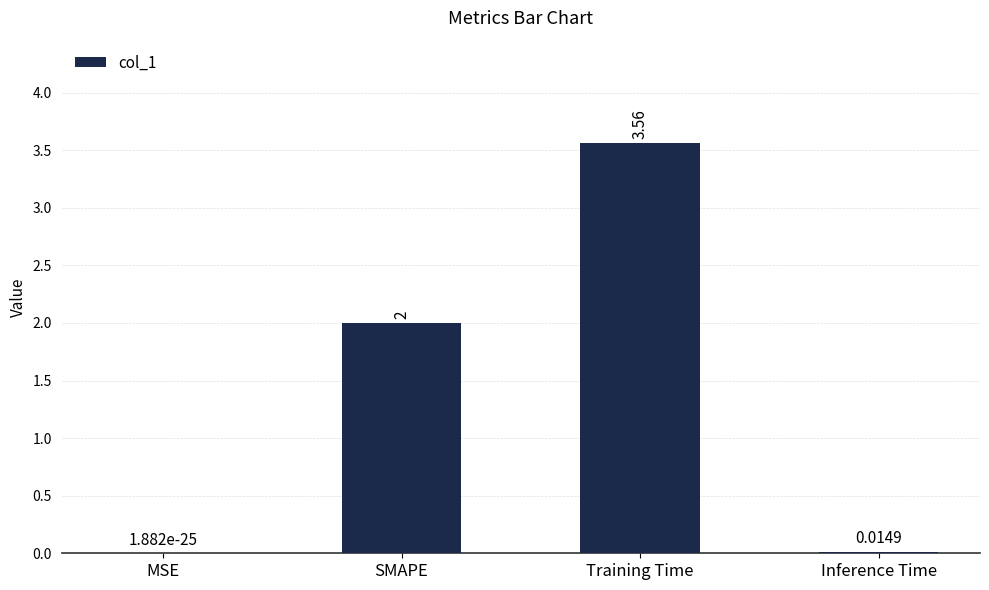

Between SMAPE and Training Time, which is larger?

Training Time